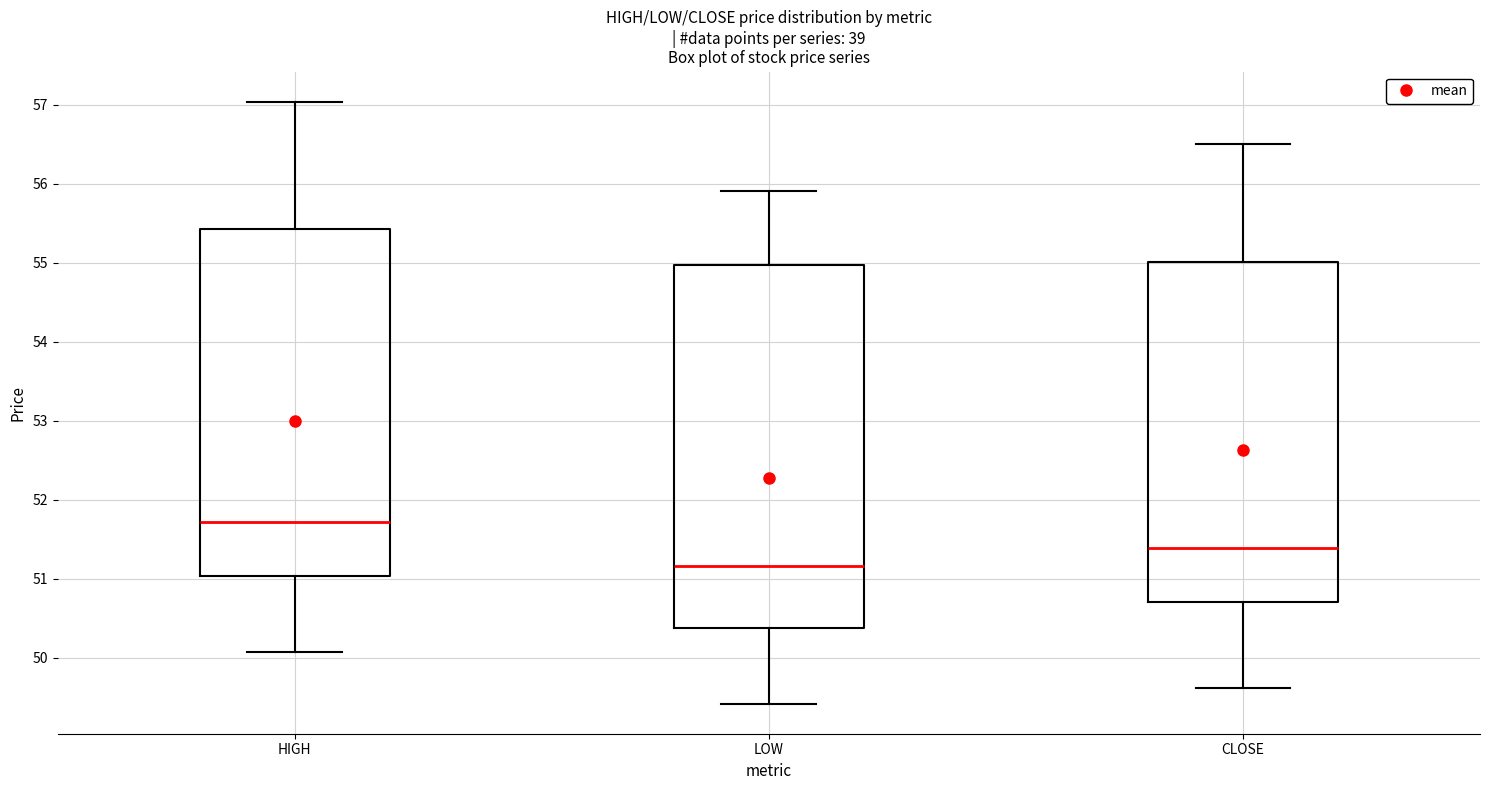

Which box's median line is the lowest?

LOW